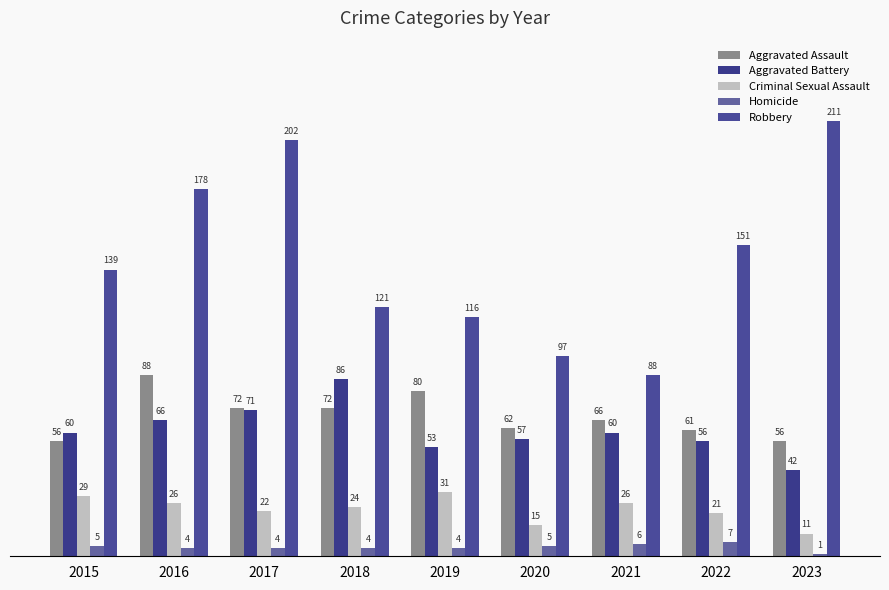

What is the total value across all series at 2020?

236